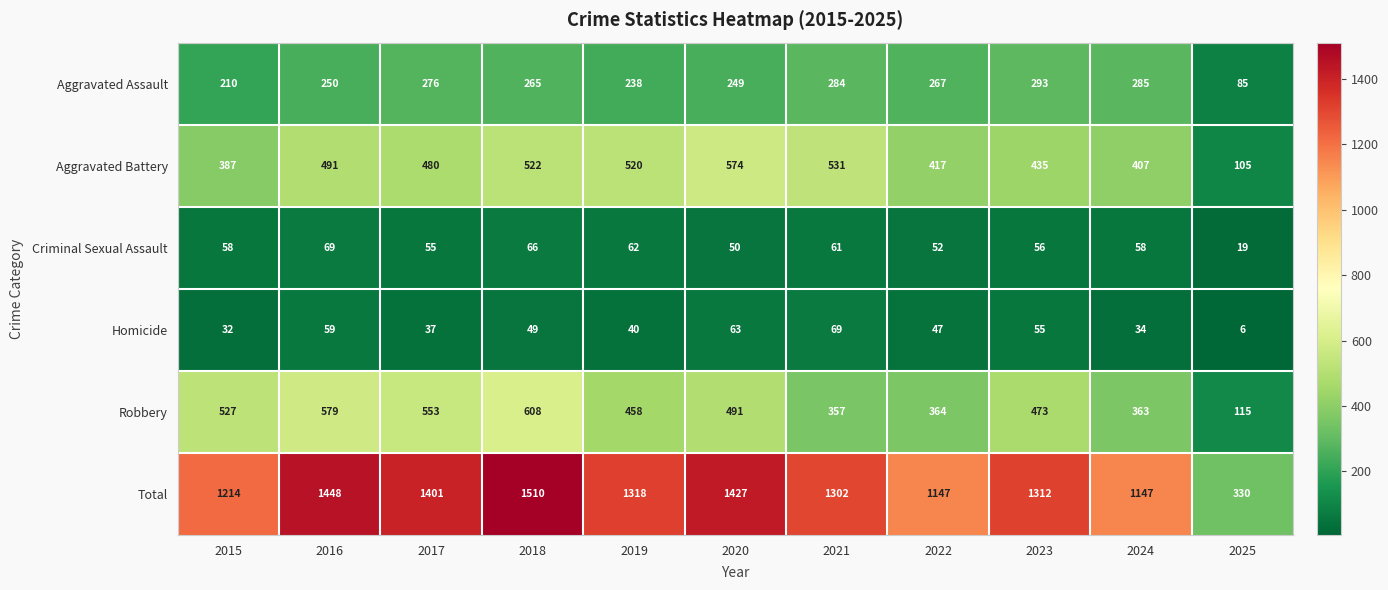

At which category does the chart reach its minimum across all series?

2025